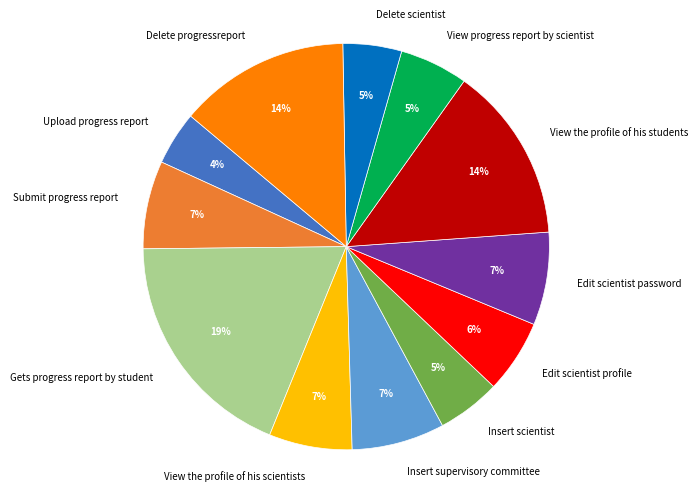

To the nearest percent, what percentage of the pie is Delete scientist?

5%